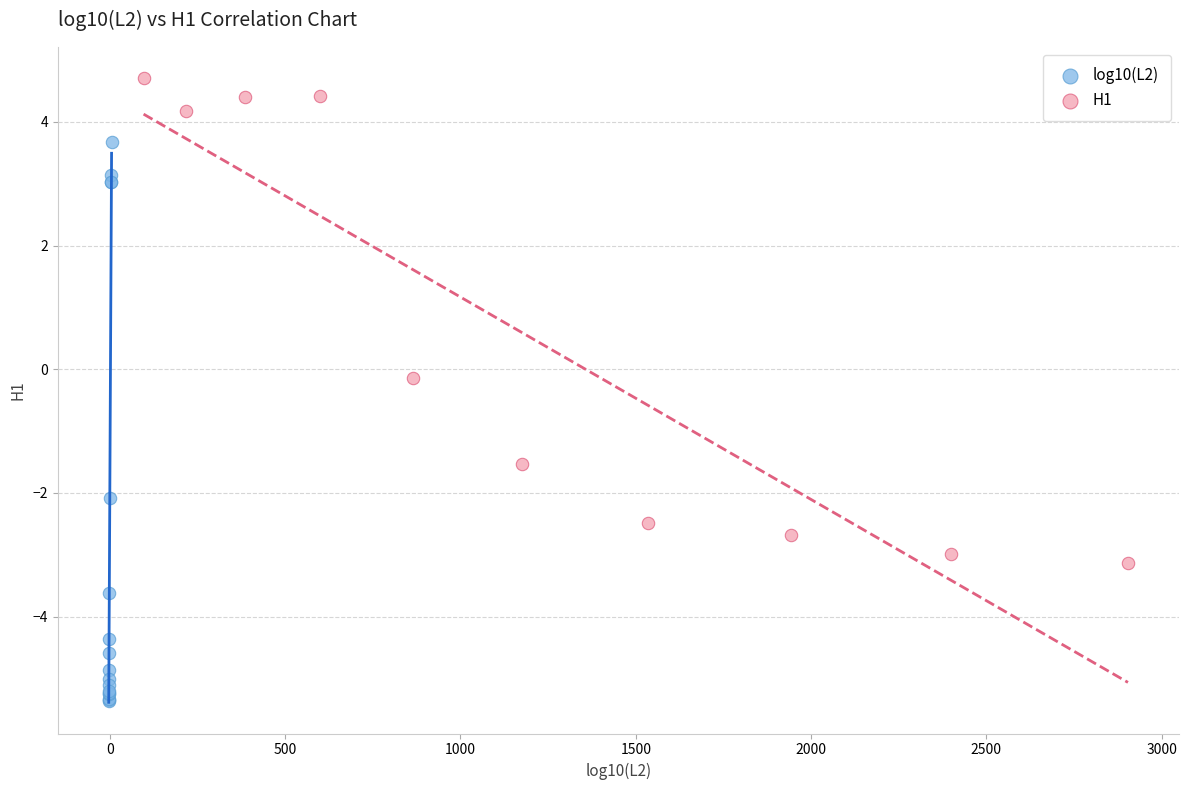

Which series has the largest Y range (max minus min)?

log10(L2)